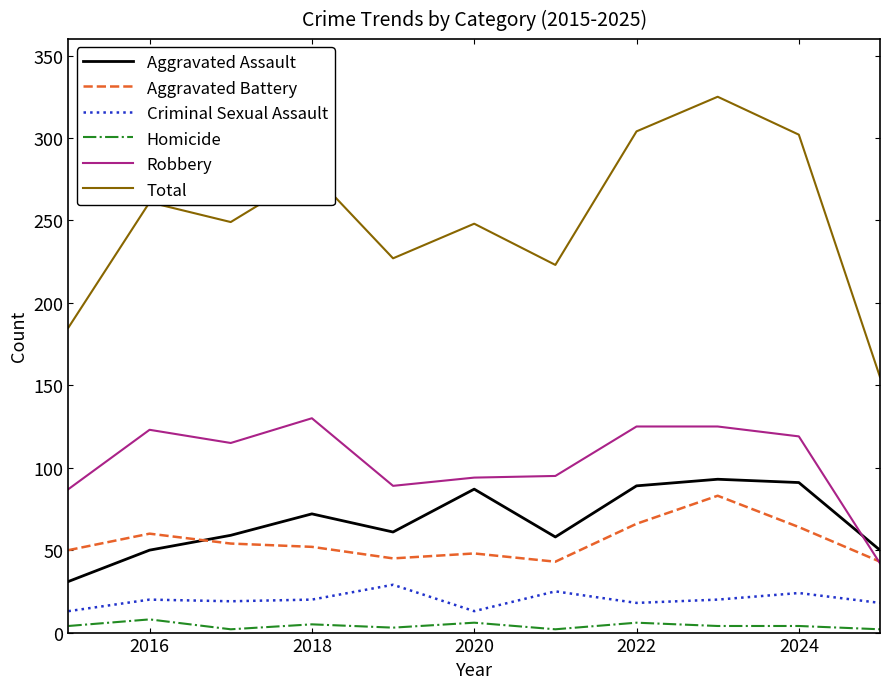

What is the sum of all Homicide values?

46